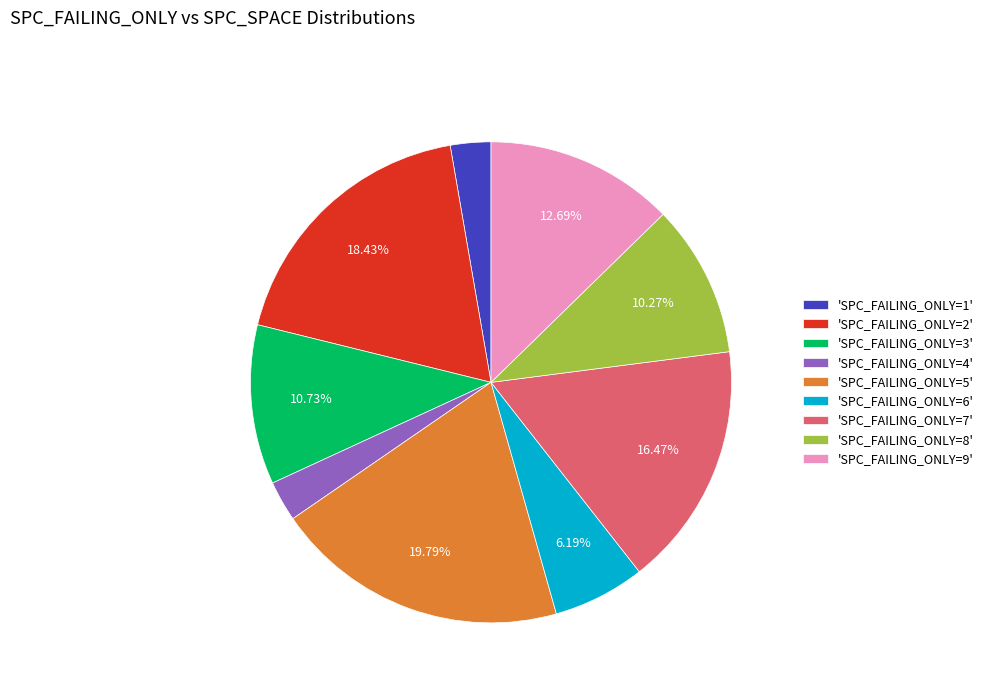

What is the ratio of the value at 'SPC_FAILING_ONLY=5' to the value at 'SPC_FAILING_ONLY=7'?

1.2